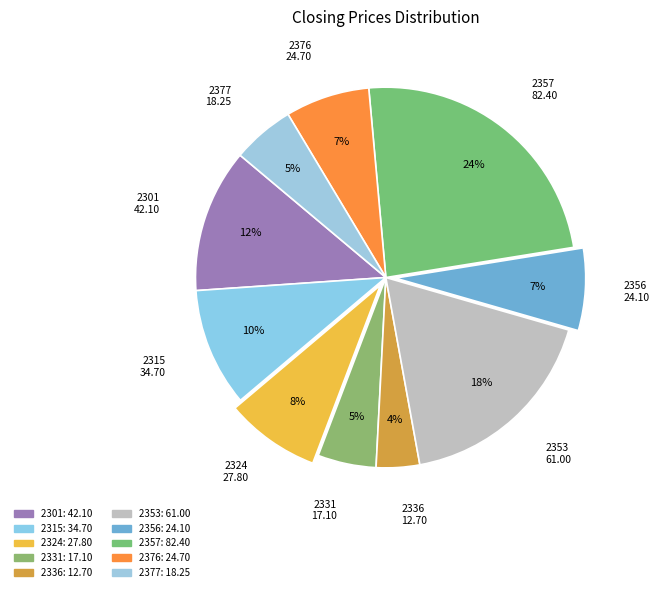

Is there any slice that represents more than half of the pie?

No